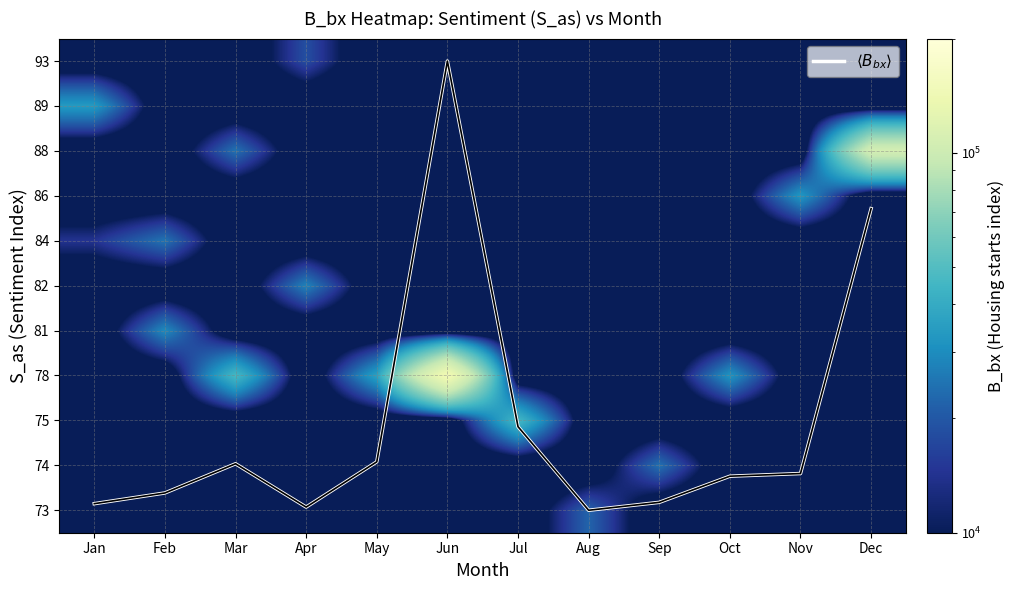

At which category does the chart reach its minimum across all series?

Aug